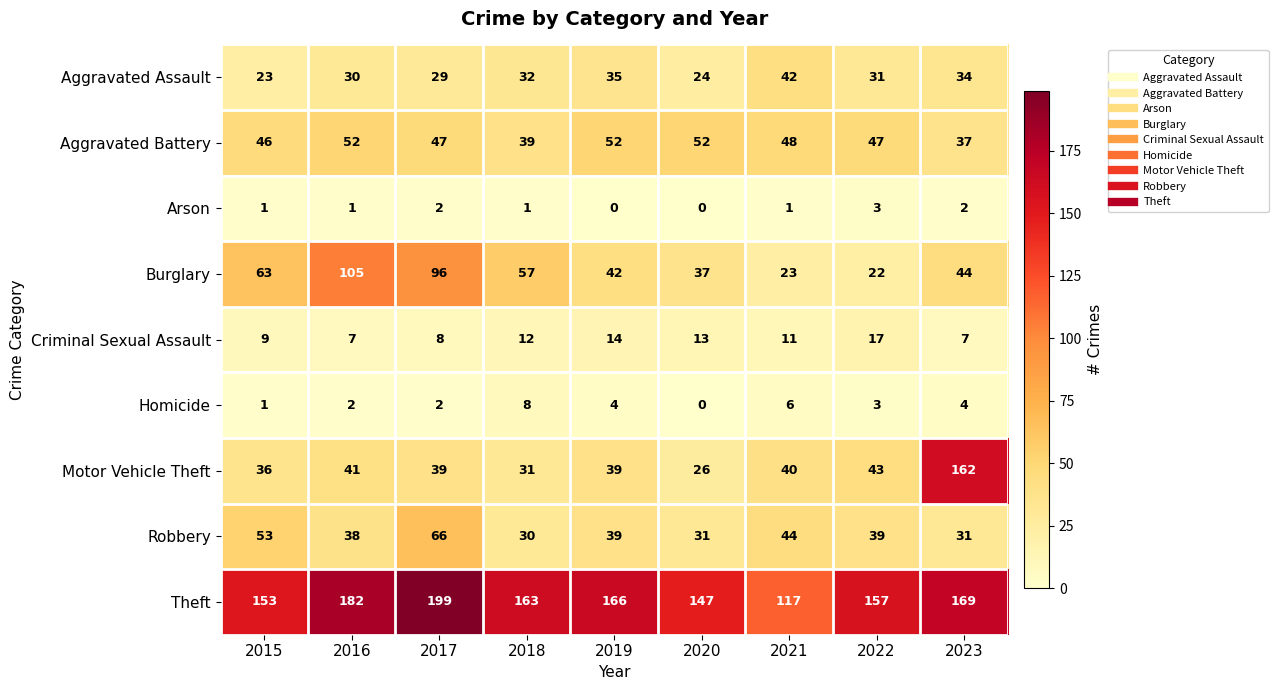

Which category has the highest value in the Motor Vehicle Theft series?

2023